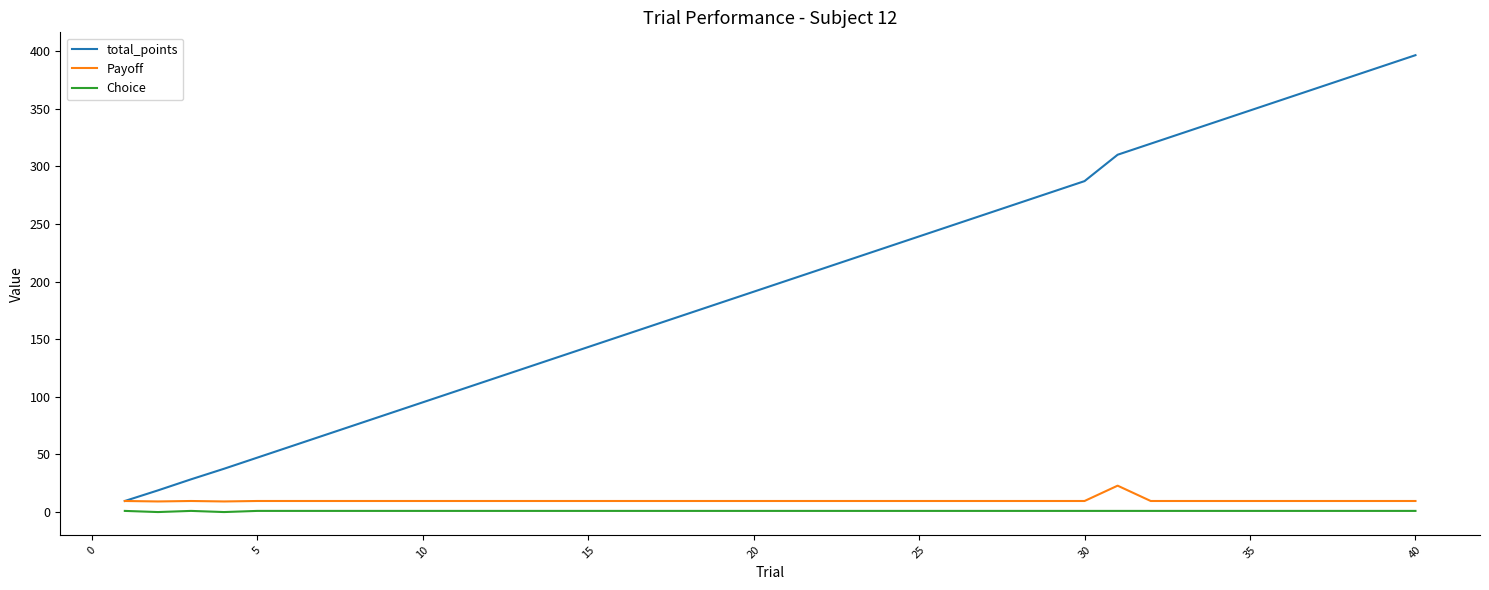

Is this an area chart (filled region under the line)?

No